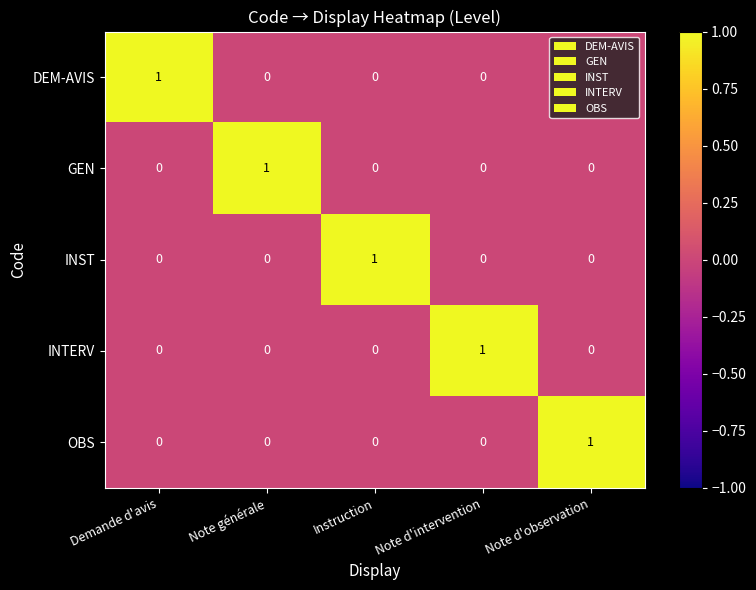

The GEN series shows 1 at Note d'observation. True or false?

False